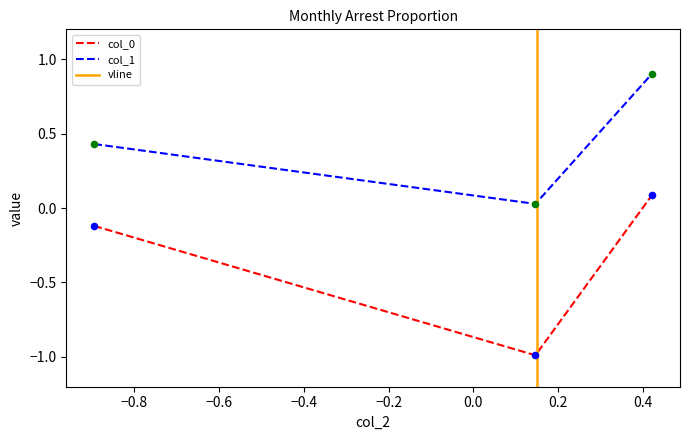

Which series has the widest spread of Y values?

col_0